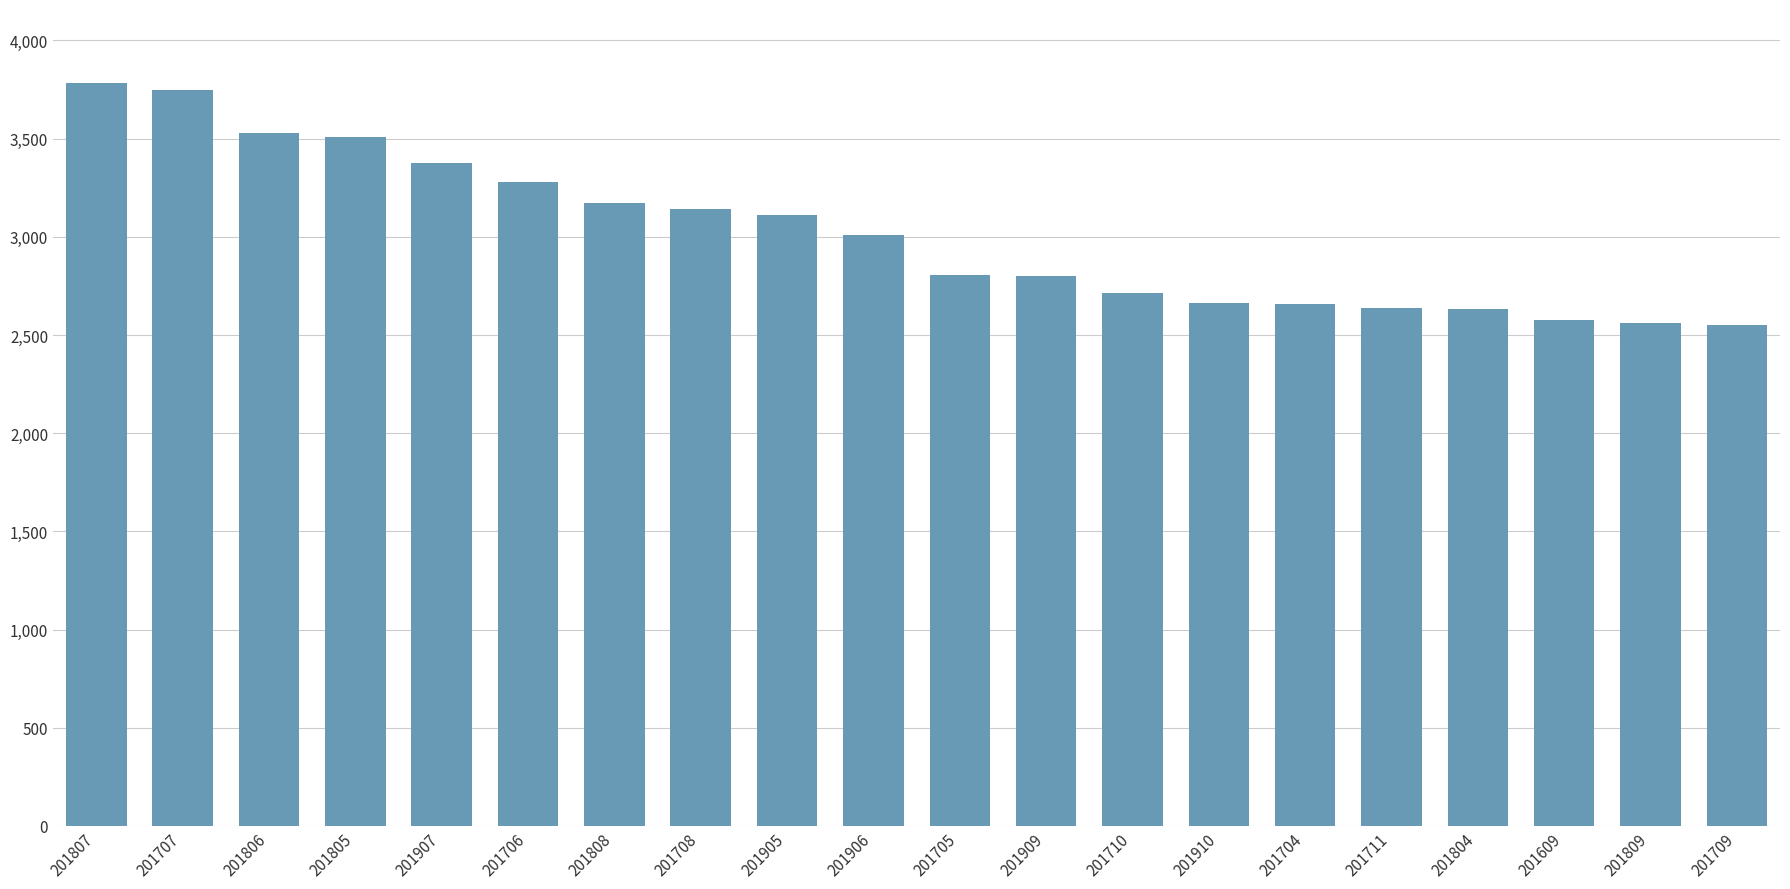

Which has a higher value, 201709 or 201805?

201805